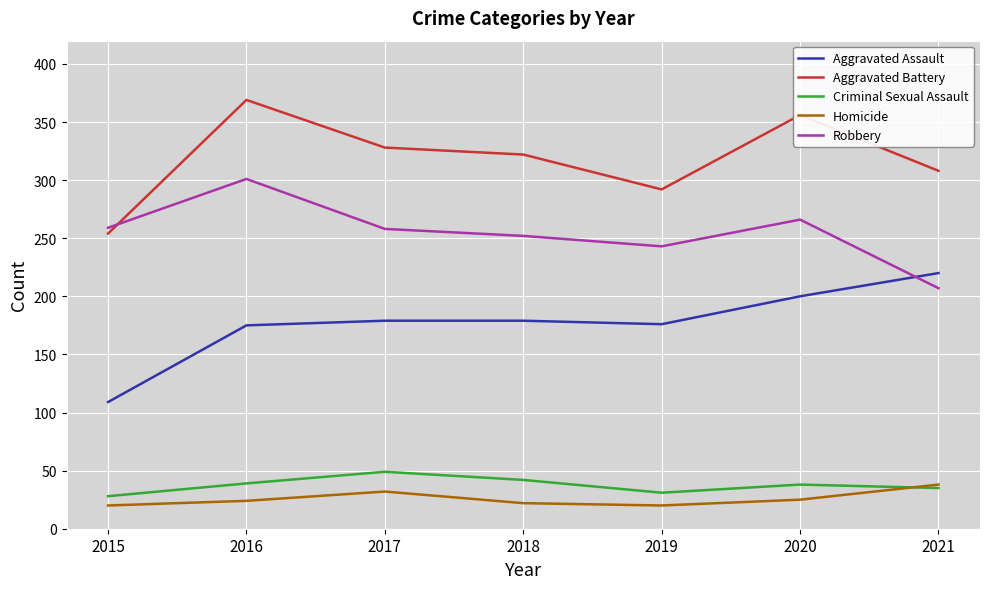

Read the Homicide value at 2018.

22